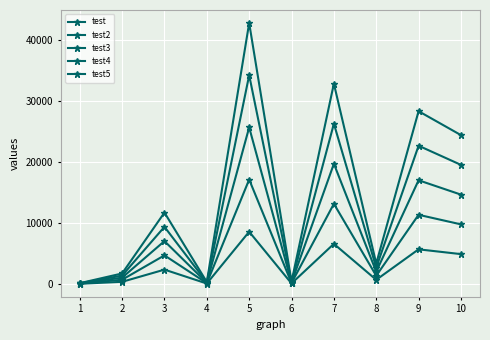

Reading right to left, list all the values displayed in this chart.

test: 4893	5677	676	6578	78	8568	66	2345	345	25
test2: 9776	11345	1344	13149	150	17131	128	4687	688	49
test3: 14659	17013	2012	19720	222	25694	190	7029	1031	73
test4: 19542	22681	2680	26291	294	34257	252	9371	1374	97
test5: 24425	28349	3348	32862	366	42820	314	11713	1717	121